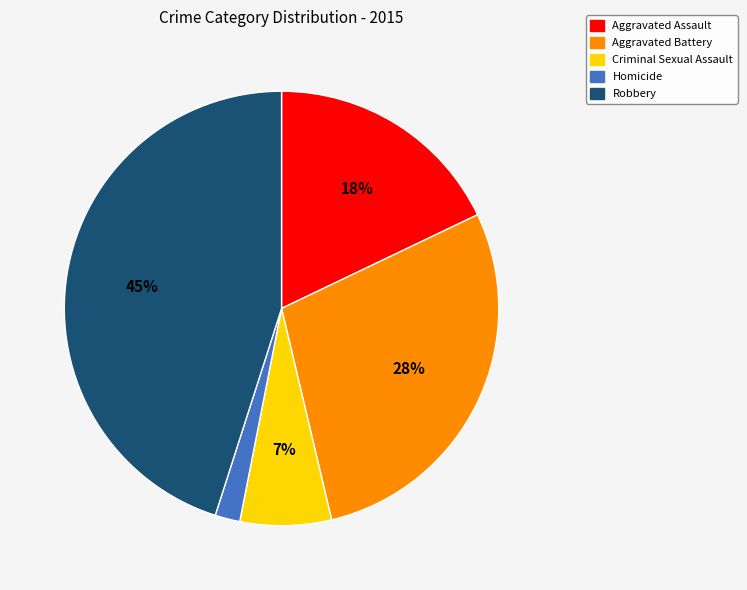

How many segments does this pie chart have?

5